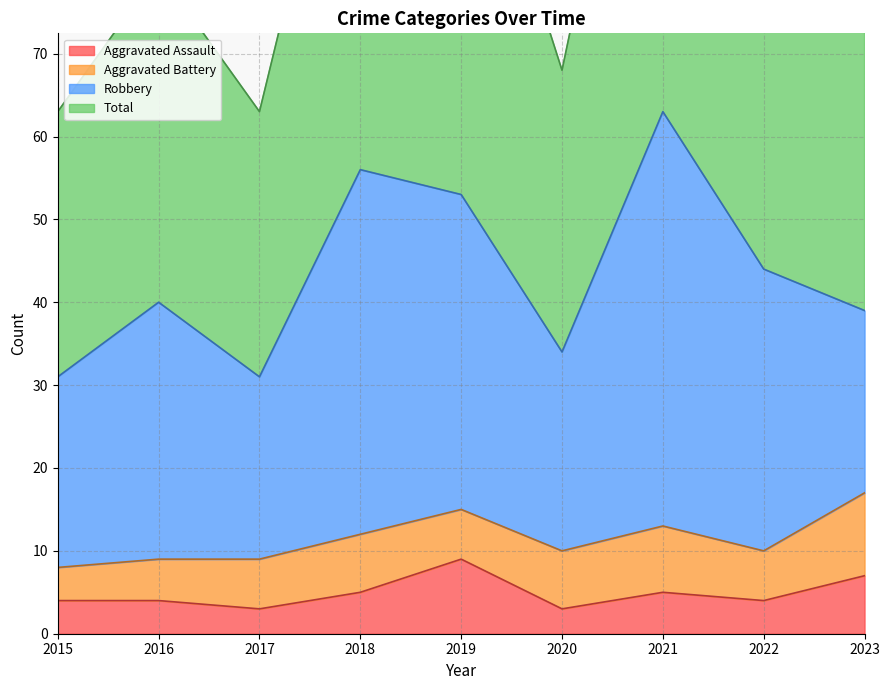

What is the spread (max minus min) of values at 2022?

84